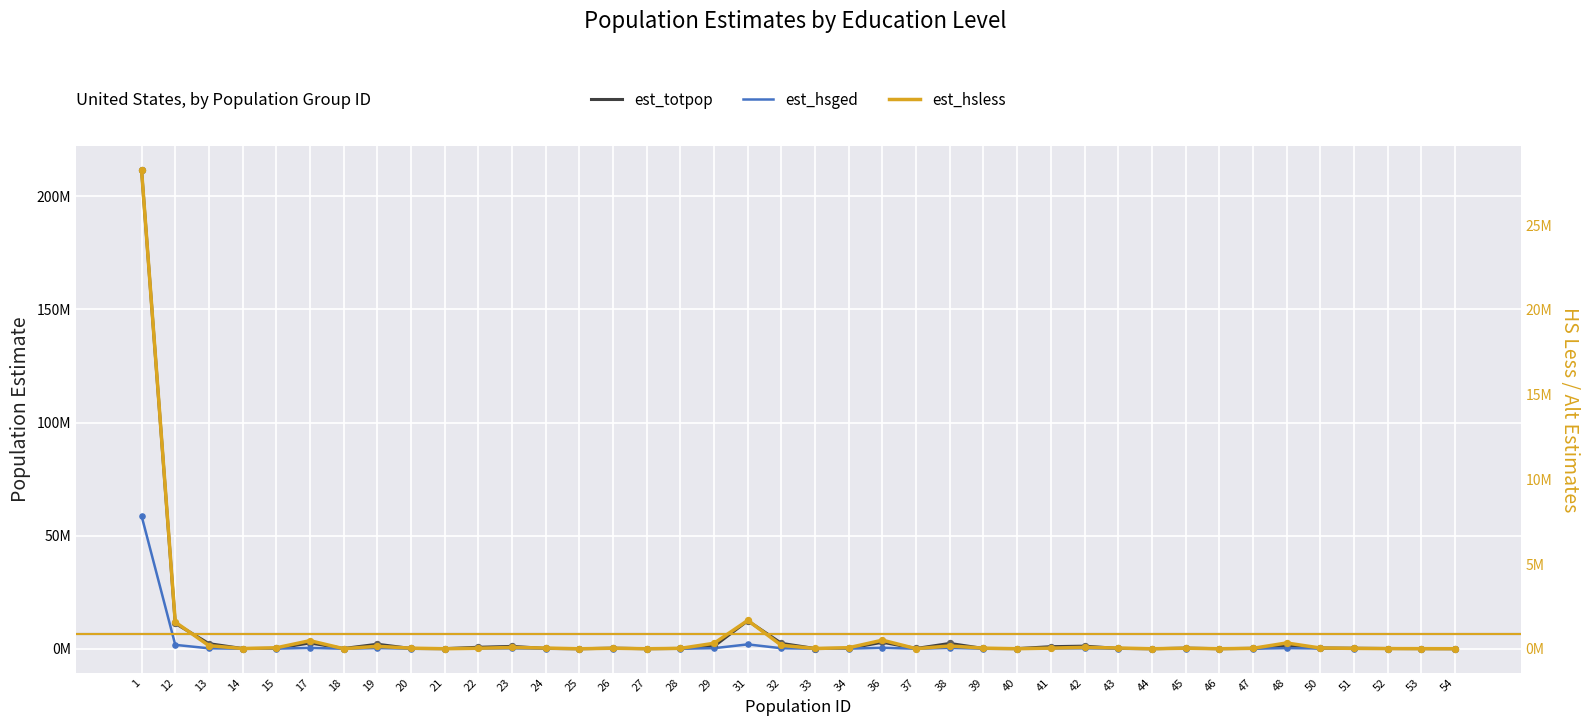

Which series contains the lowest Y value?

est_hsless